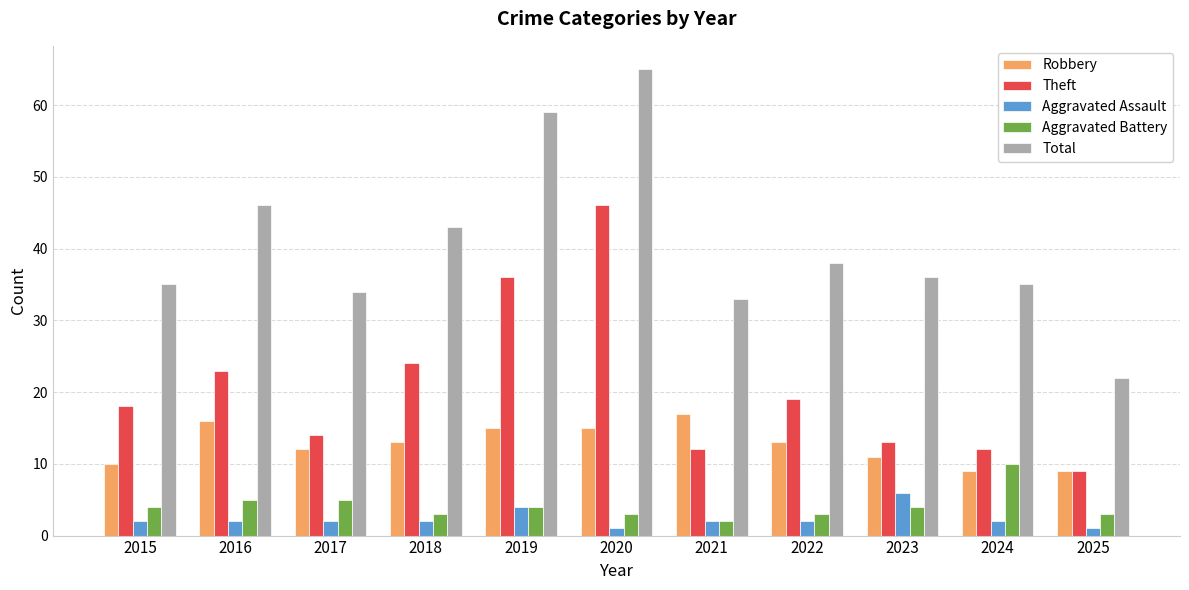

What is the difference between the maximum and minimum values in the Robbery series?

8